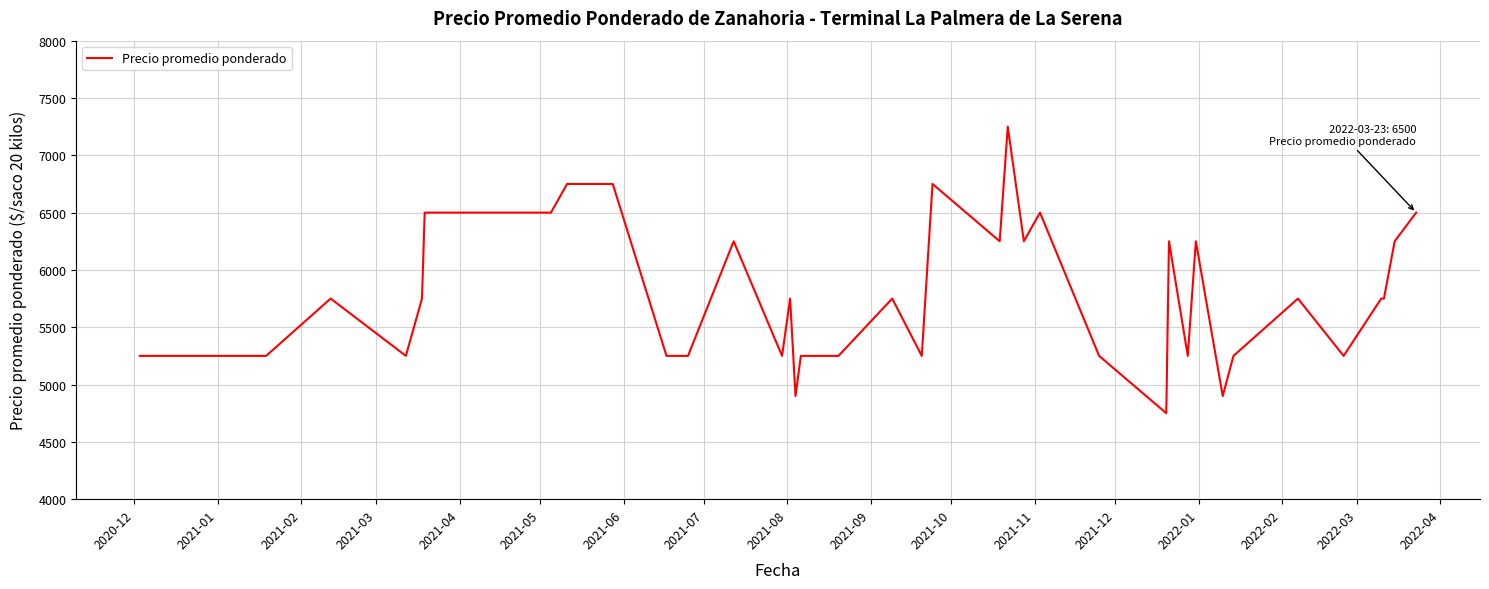

What is the minimum value shown in the chart?

4750